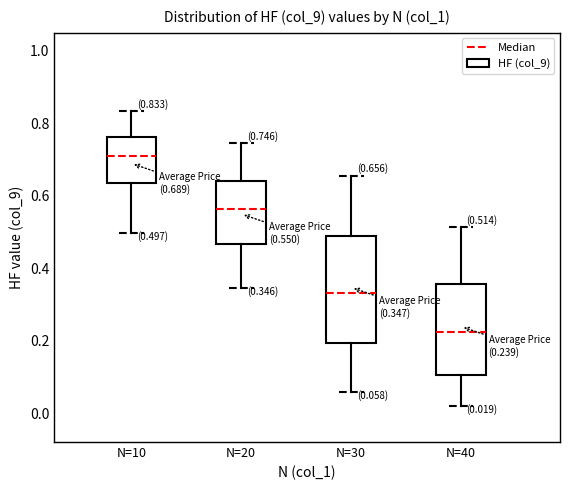

Which box has the lowest median line?

N=40